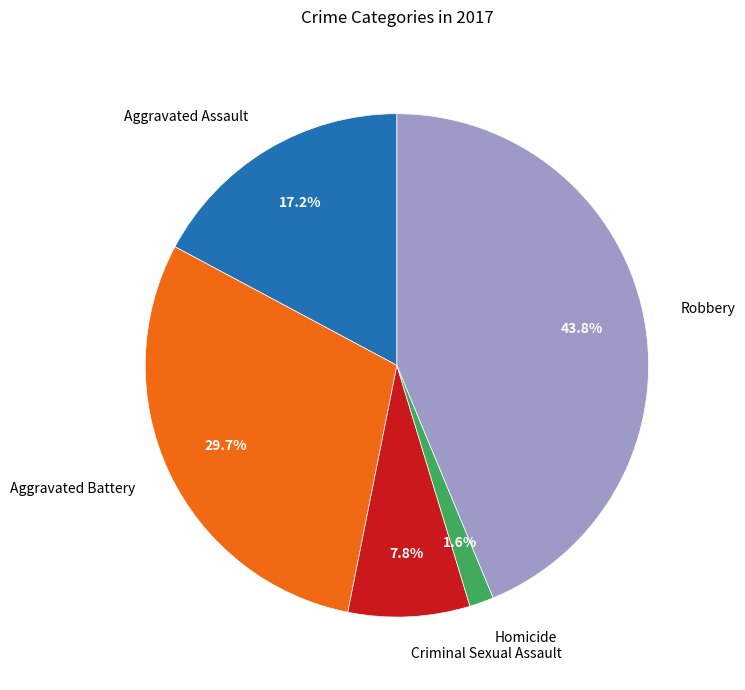

Which category has the smallest portion of the pie?

Homicide